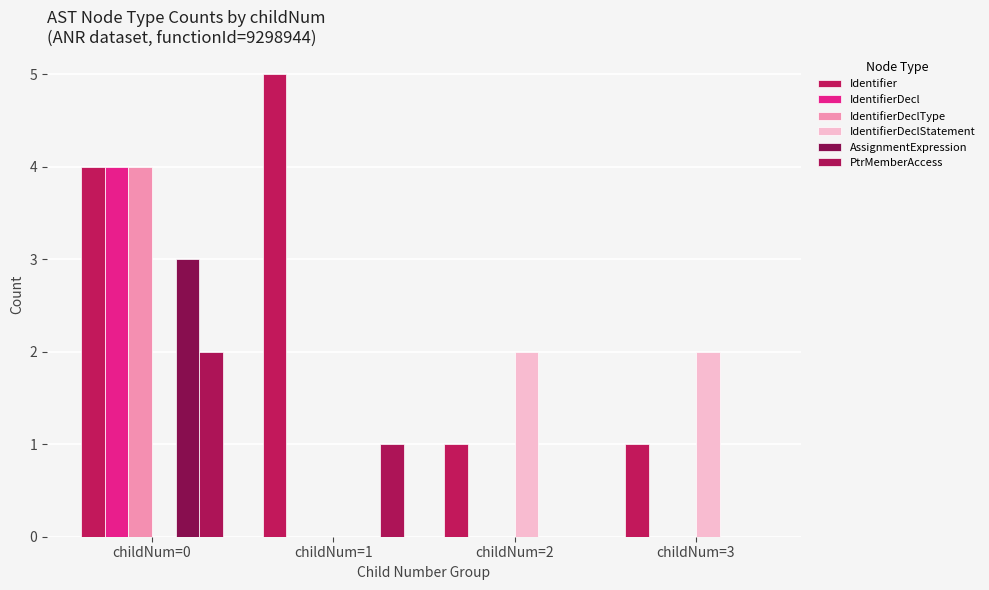

Reading left to right, extract all data points from this chart.

Identifier: 4	5	1	1
IdentifierDecl: 4	0	0	0
IdentifierDeclType: 4	0	0	0
IdentifierDeclStatement: 0	0	2	2
AssignmentExpression: 3	0	0	0
PtrMemberAccess: 2	1	0	0